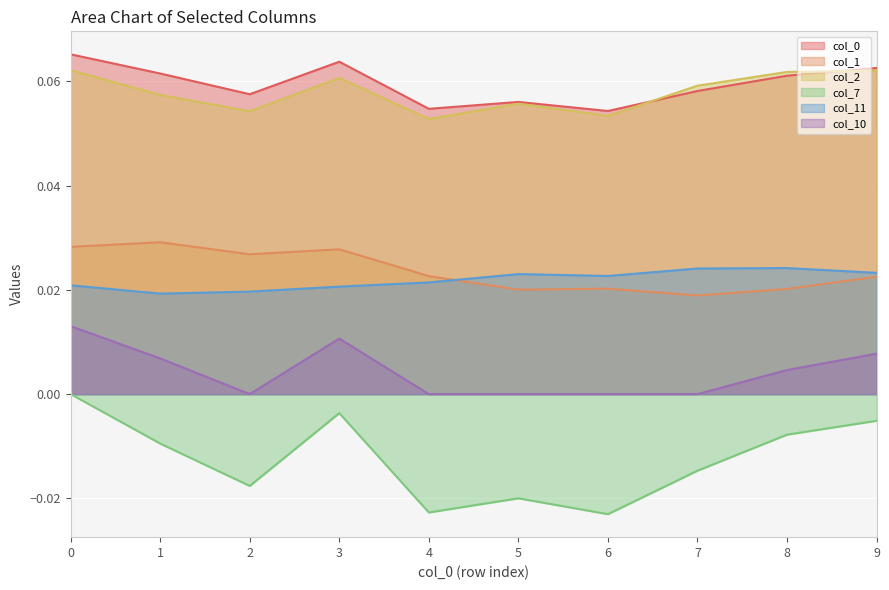

True or false: 7 has a value of 0.0 at 0.

False